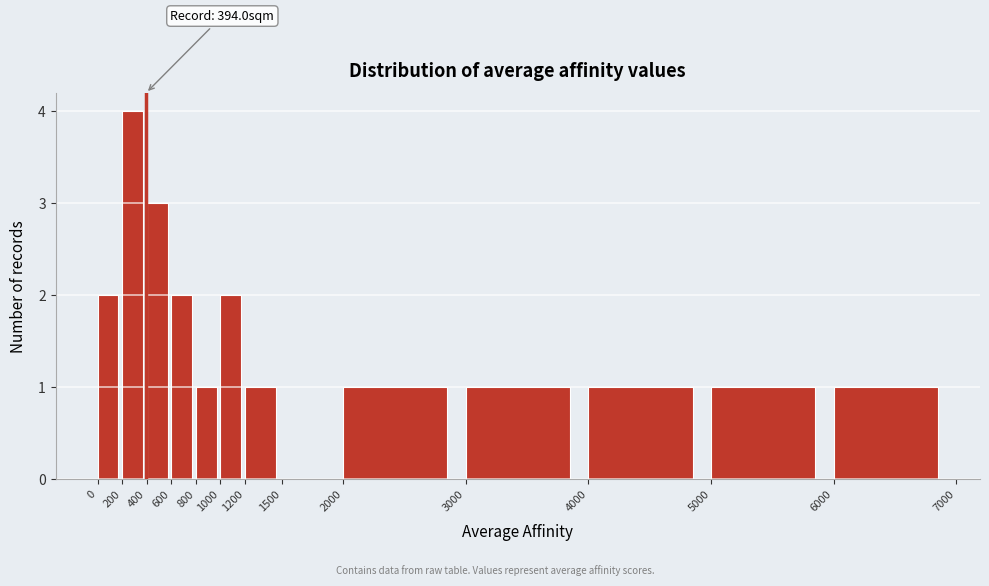

Which range on the x-axis has the tallest bar?

200 to 400